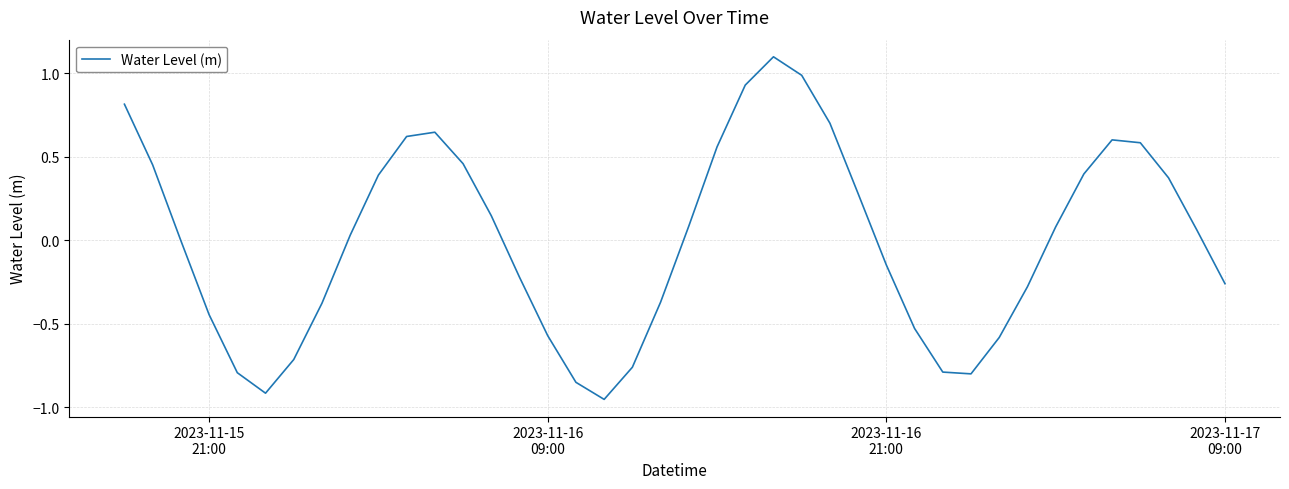

What is the difference between the maximum and minimum values?

2.1